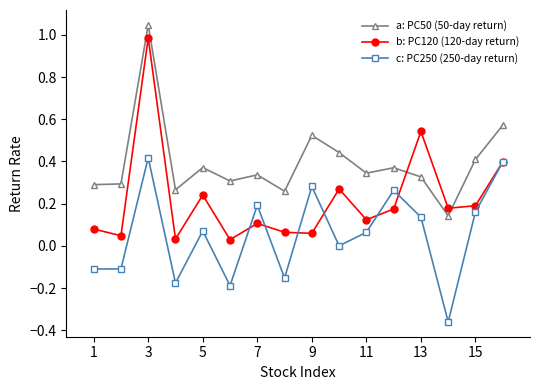

What are all the series names shown in the legend?

a: PC50 (50-day return), b: PC120 (120-day return), c: PC250 (250-day return)